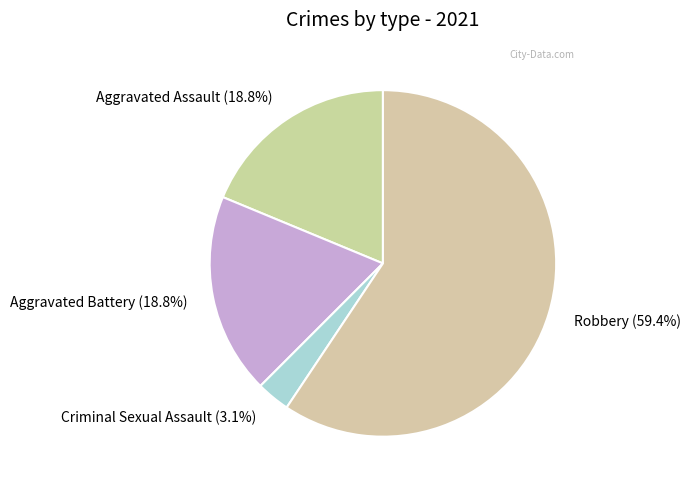

To the nearest percent, what percentage of the pie is Criminal Sexual Assault?

3%